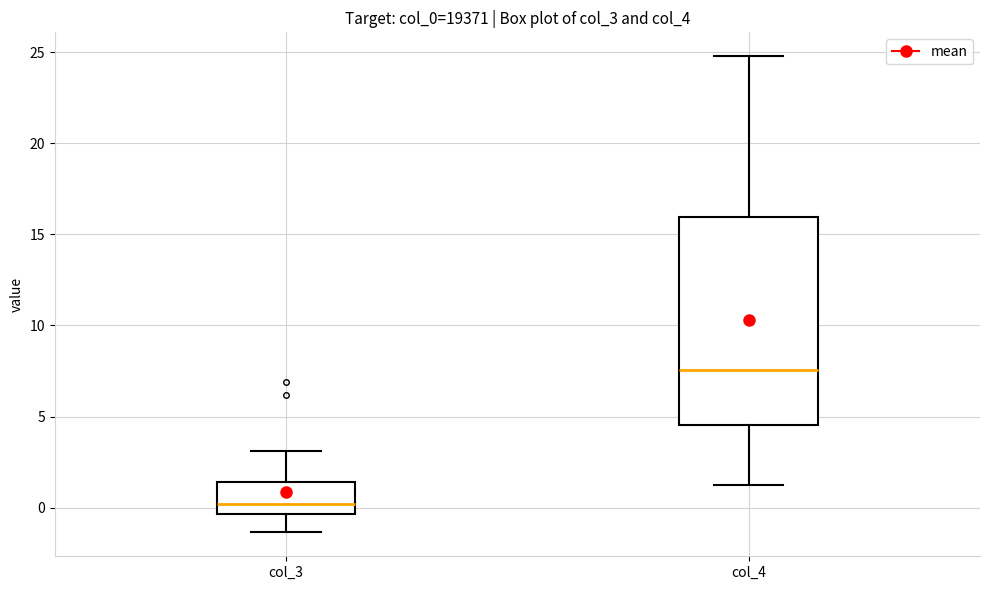

Where does the upper whisker of the box for col_4 end on the y-axis? The values are not printed on the chart, so give them approximately, as read against the axis.

25.0